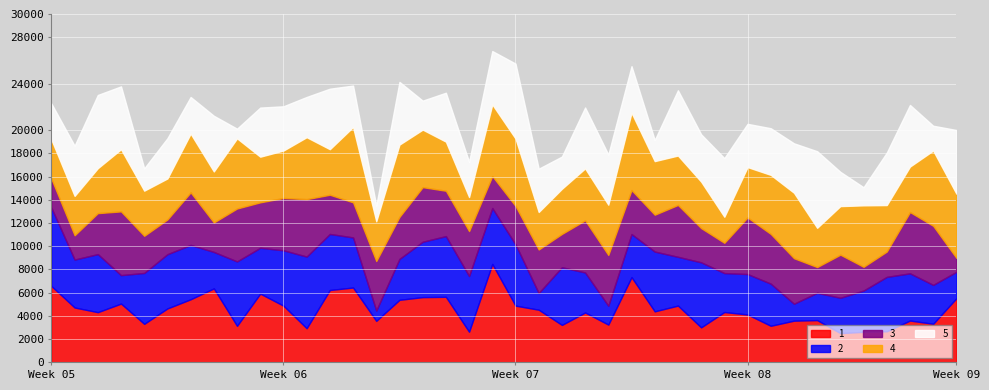

Is it true that 1 equals -0.2 at 24?

False